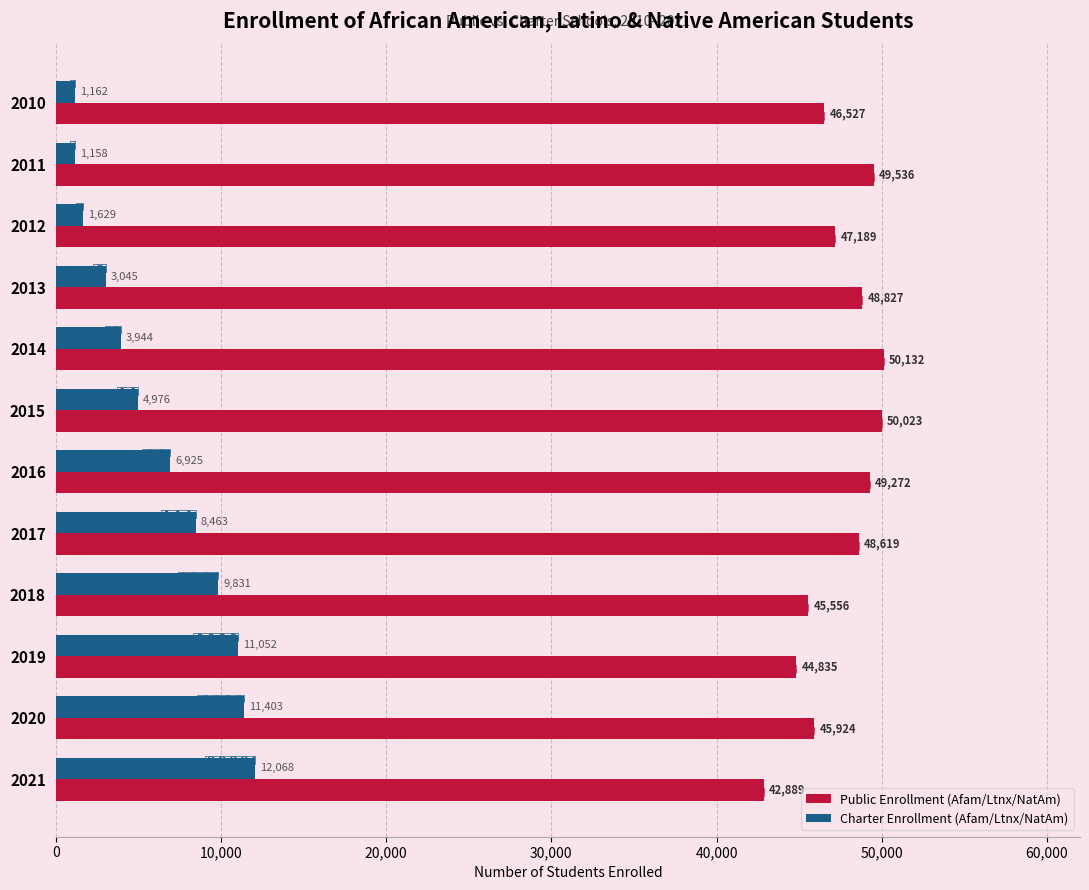

What is the maximum value shown in the chart?

50132